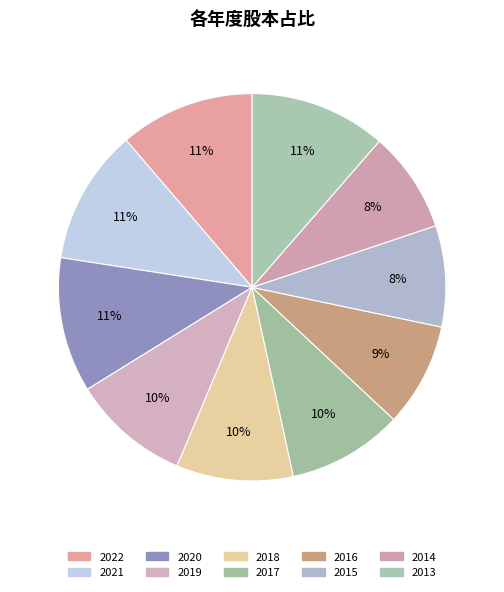

True or false: 2016 accounts for 4% of the total.

False